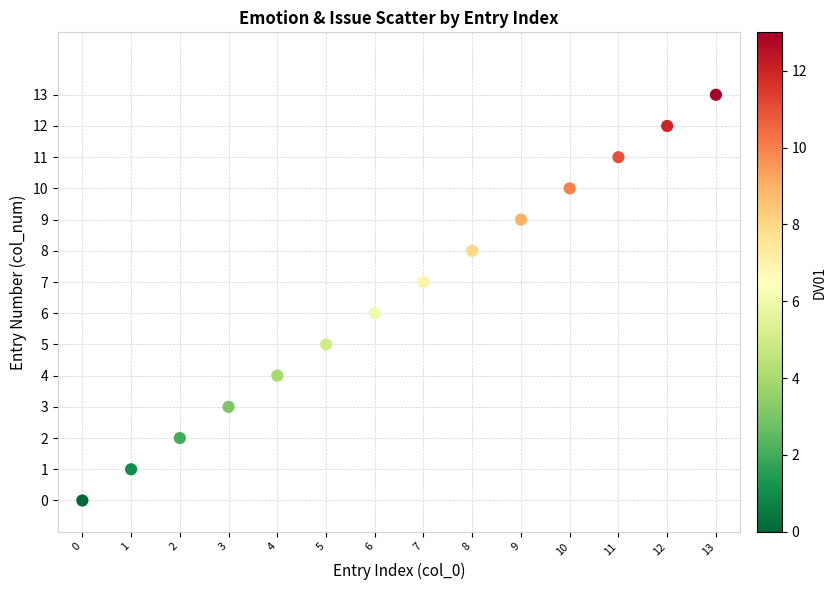

What is the range of Y values (max minus min)?

13